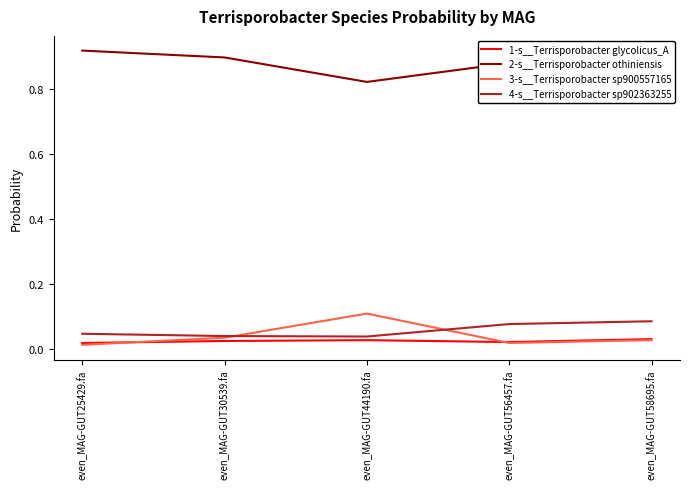

The 4-s__Terrisporobacter sp902363255 series shows 0.1 at even_MAG-GUT58695.fa. True or false?

True